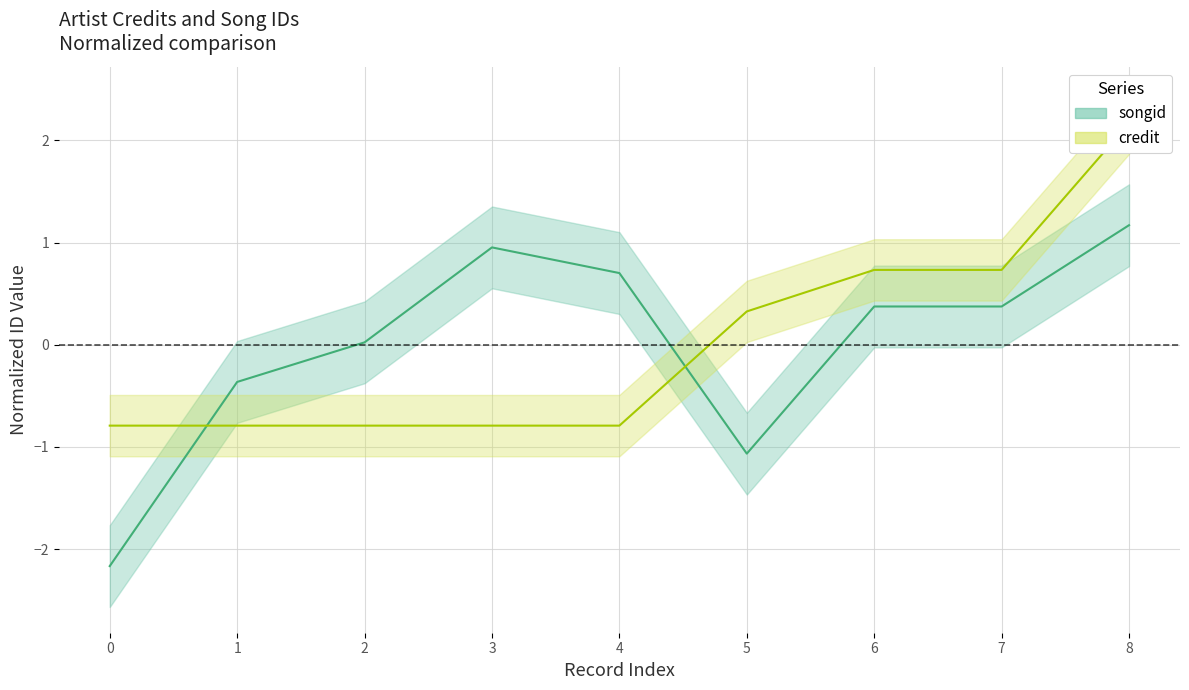

How many lines are shown in the chart?

2